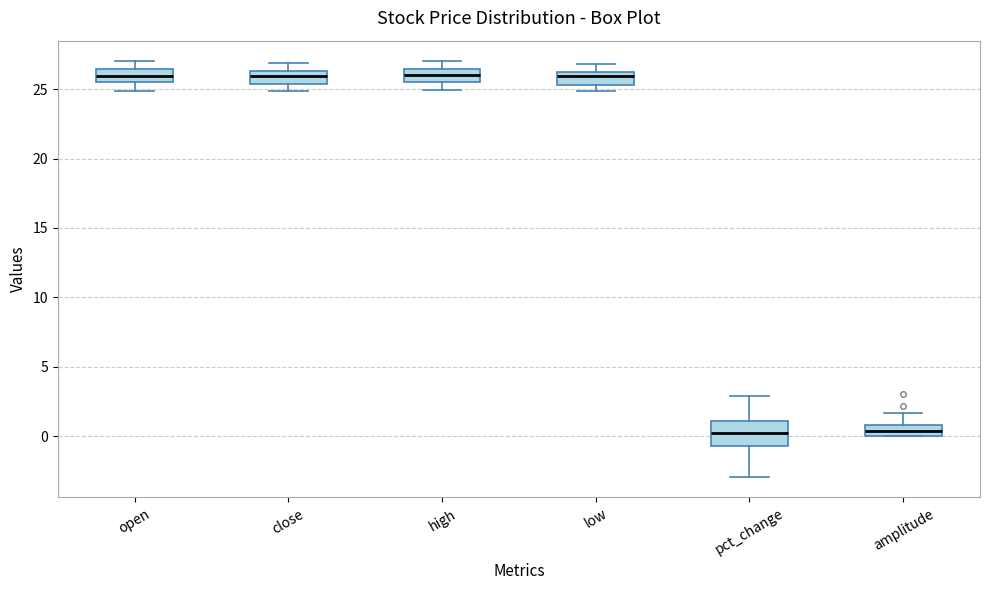

Reading left to right, transcribe this box plot: for each box, give where its median line is, the range the box spans, and where its two whiskers end, as read against the y-axis. The values are not printed on the chart, so give them approximately, as read against the axis.

open: median 26.0, box 25.5 to 26.5, whiskers 25.0 to 27.0
close: median 26.0, box 25.5 to 26.5, whiskers 25.0 to 27.0
high: median 26.0, box 25.5 to 26.5, whiskers 25.0 to 27.0
low: median 26.0, box 25.5 to 26.5, whiskers 25.0 to 27.0
pct_change: median 0.5, box -0.5 to 1.0, whiskers -3.0 to 3.0
amplitude: median 0.5, box 0.0 to 1.0, whiskers 0.0 to 1.5